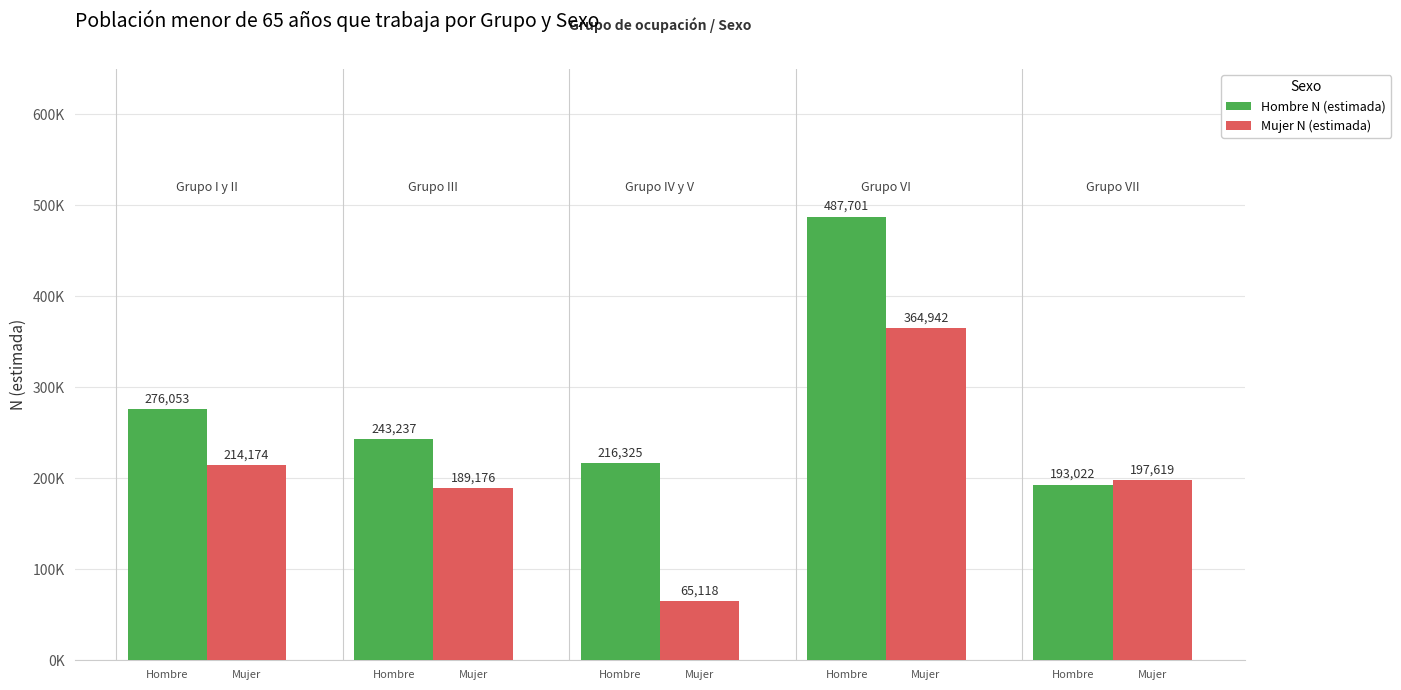

What is the difference between the maximum and second lowest values in the Mujer N (estimada) series?

175766